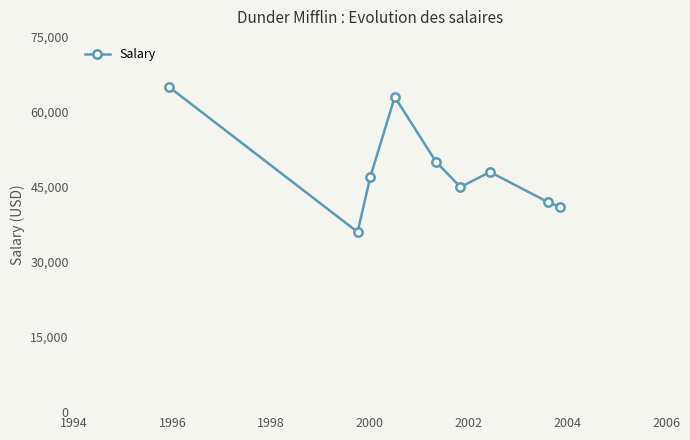

True or false: there are more than 2 points higher than both neighbors.

False